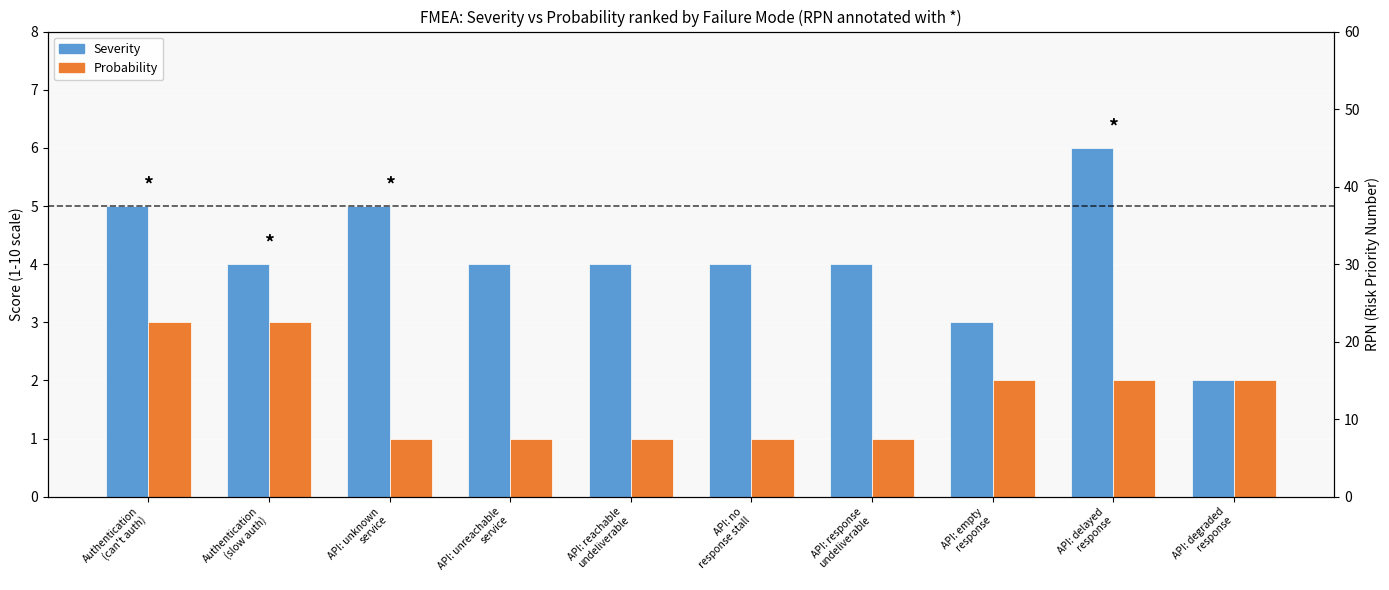

List the series in order of their peak value, lowest first.

Probability, Severity